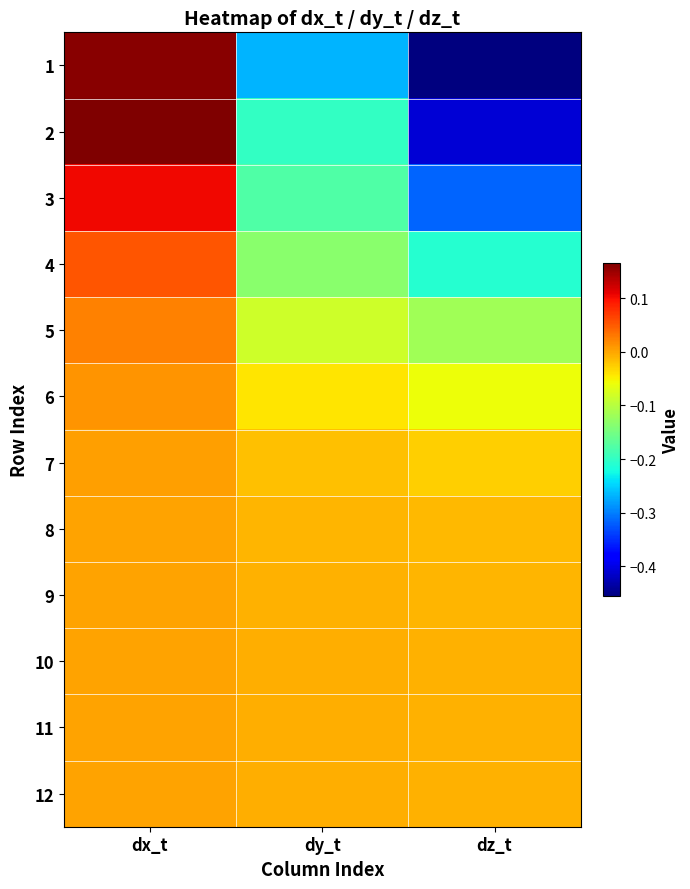

Reading right to left, list all the values displayed in this chart.

1: dz_t=-0.5	dy_t=-0.3	dx_t=0.2
2: dz_t=-0.4	dy_t=-0.2	dx_t=0.2
3: dz_t=-0.3	dy_t=-0.2	dx_t=0.1
4: dz_t=-0.2	dy_t=-0.1	dx_t=0.1
5: dz_t=-0.1	dy_t=-0.1	dx_t=0.0
6: dz_t=-0.1	dy_t=-0.0	dx_t=0.0
7: dz_t=-0.0	dy_t=-0.0	dx_t=0.0
8: dz_t=-0.0	dy_t=-0.0	dx_t=0.0
9: dz_t=-0.0	dy_t=-0.0	dx_t=0.0
10: dz_t=-0.0	dy_t=-0.0	dx_t=0.0
11: dz_t=-0.0	dy_t=-0.0	dx_t=0.0
12: dz_t=-0.0	dy_t=-0.0	dx_t=0.0